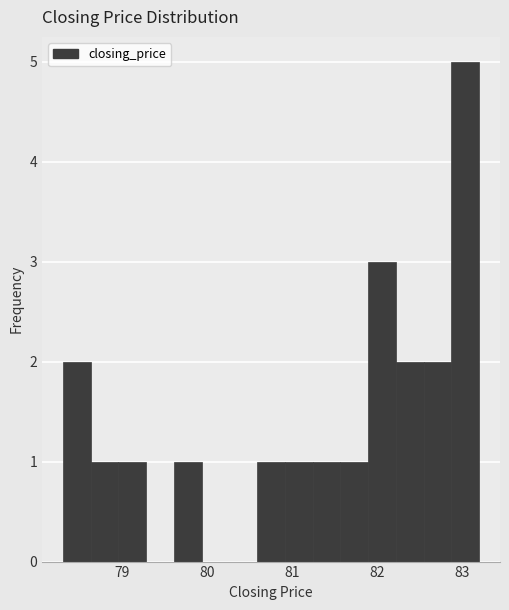

Read against the x-axis, roughly where is the centre of the tallest bar?

83.0